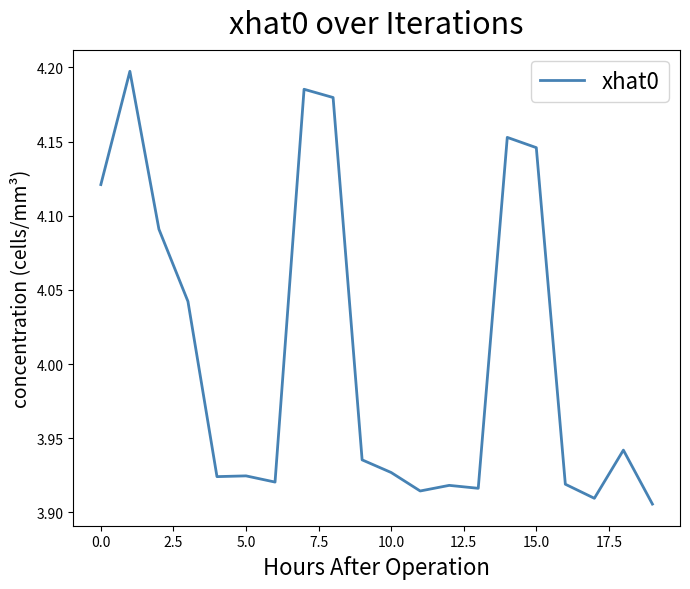

What is the difference between the maximum and minimum values?

0.3